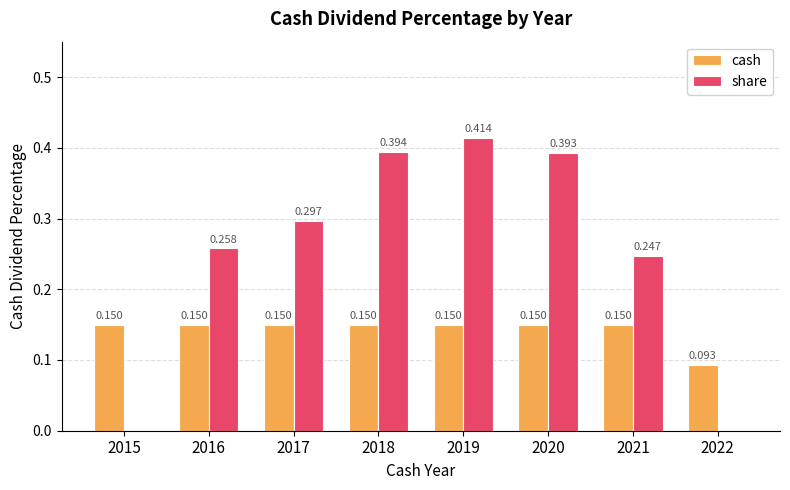

Are the bars horizontal?

No